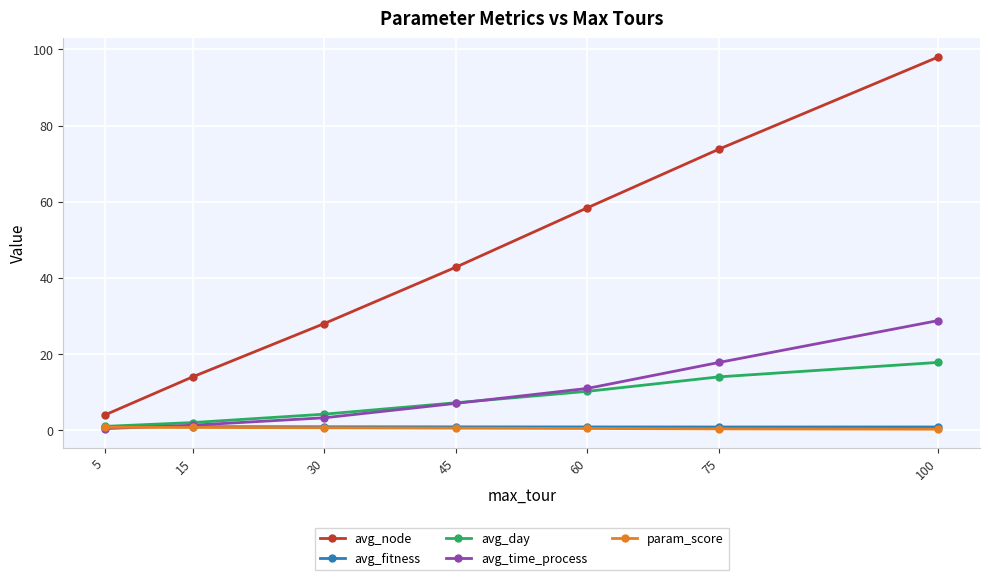

What is the greatest value displayed?

98.0